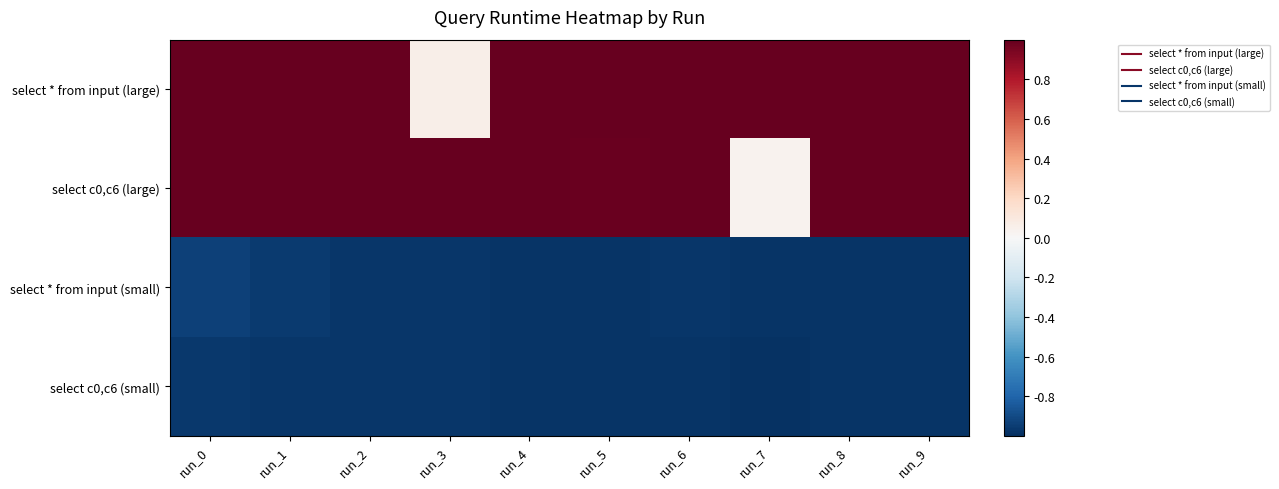

Reading left to right, what are all the values shown in this chart?

select * from input (large): run_0=1.0	run_1=1.0	run_2=1.0	run_3=0.1	run_4=1.0	run_5=1.0	run_6=1.0	run_7=1.0	run_8=1.0	run_9=1.0
select c0,c6 (large): run_0=1.0	run_1=1.0	run_2=1.0	run_3=1.0	run_4=1.0	run_5=1.0	run_6=1.0	run_7=0.0	run_8=1.0	run_9=1.0
select * from input (small): run_0=-0.9	run_1=-1.0	run_2=-1.0	run_3=-1.0	run_4=-1.0	run_5=-1.0	run_6=-1.0	run_7=-1.0	run_8=-1.0	run_9=-1.0
select c0,c6 (small): run_0=-1.0	run_1=-1.0	run_2=-1.0	run_3=-1.0	run_4=-1.0	run_5=-1.0	run_6=-1.0	run_7=-1.0	run_8=-1.0	run_9=-1.0